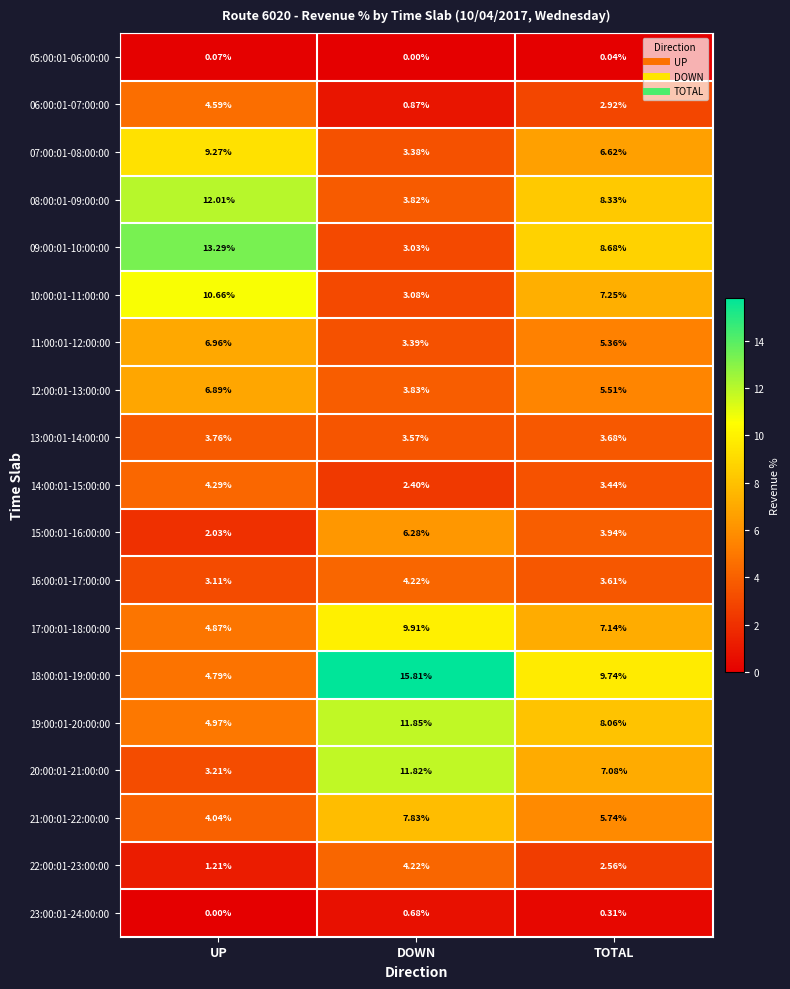

At which label does 07:00:01-08:00:00 first exceed 6?

UP